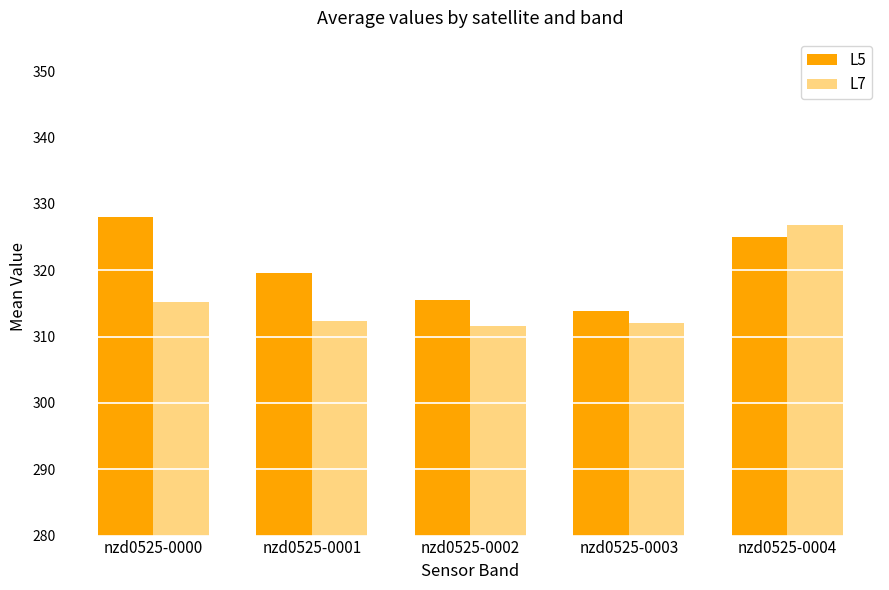

Reading left to right, list all the values displayed in this chart.

L5: 328.0	319.6	315.5	313.8	324.9
L7: 315.3	312.4	311.6	312.1	326.8